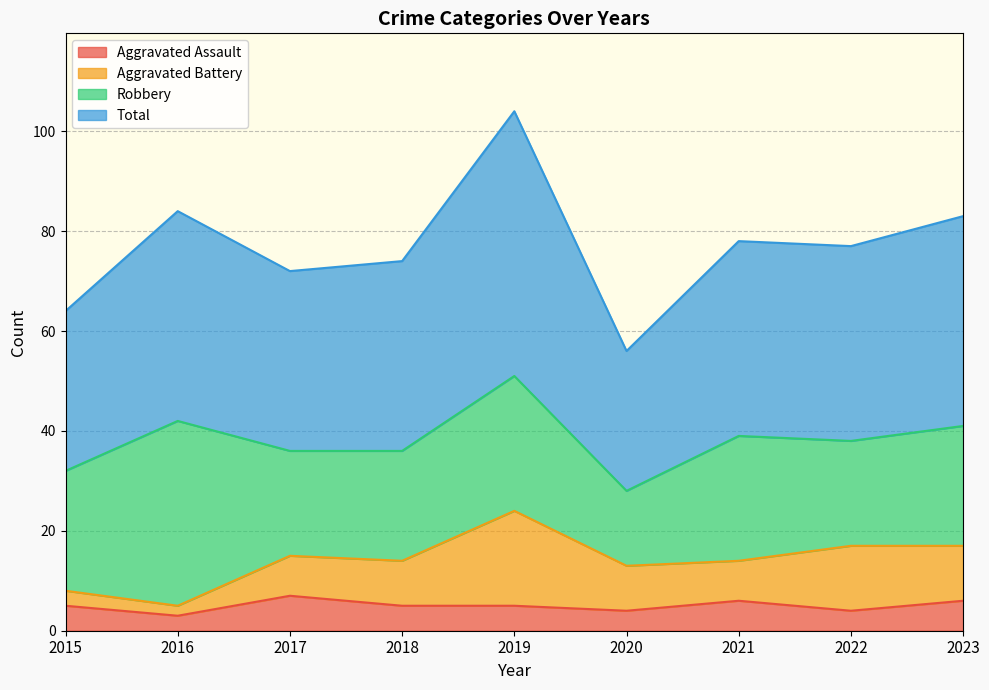

What is the approximate value of Aggravated Assault at 2023?

6